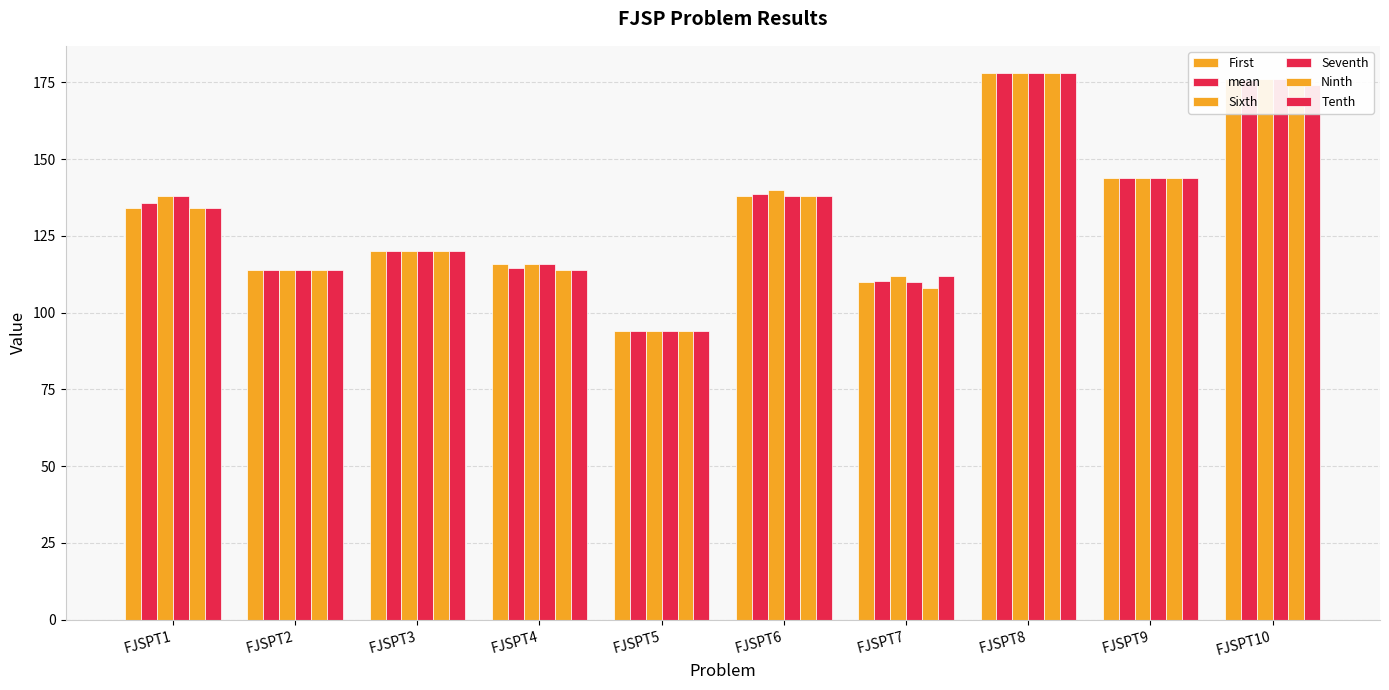

Are the bars grouped side by side (vs. stacked)?

Yes